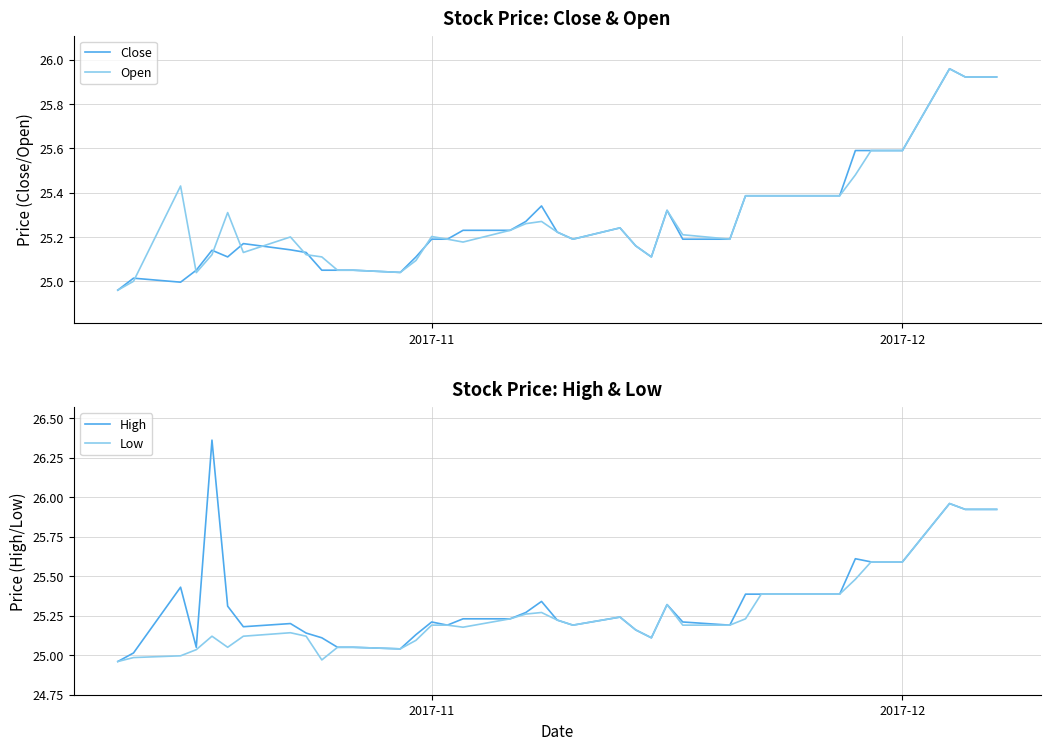

True or false: Low and High cross at least once.

False